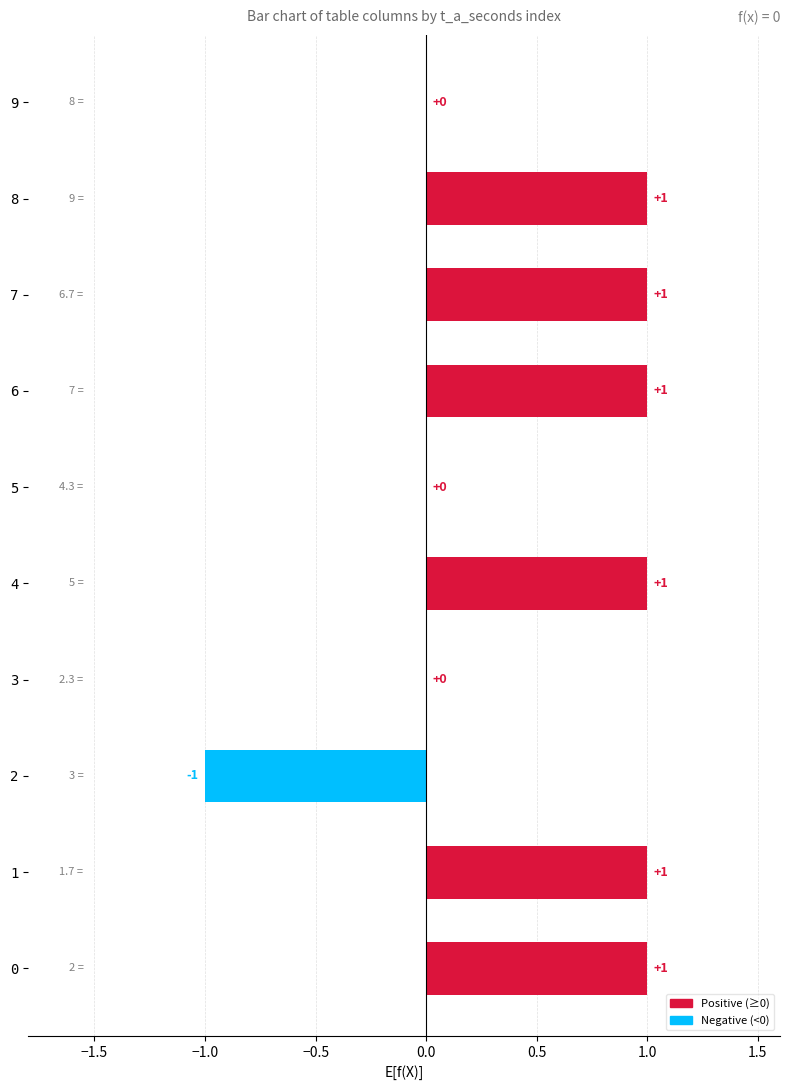

Count the number of data series in this chart.

1